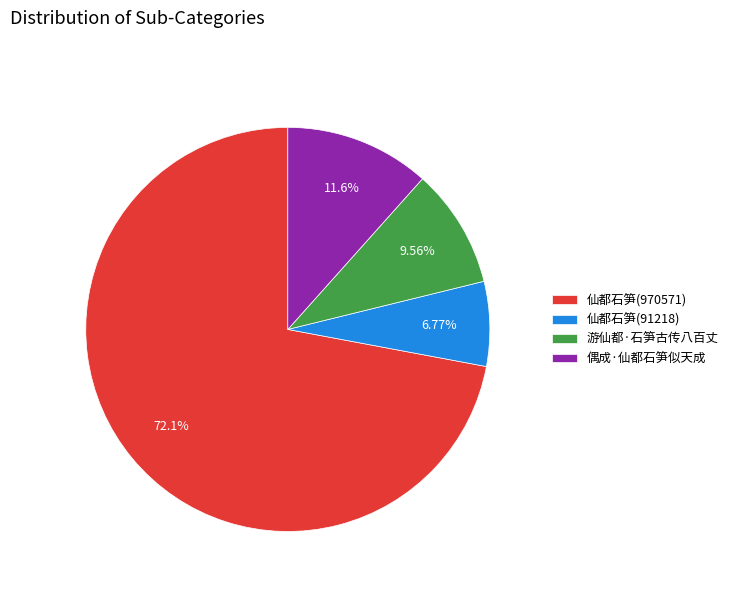

The 仙都石笋(970571) slice represents 72% of the pie. True or false?

True